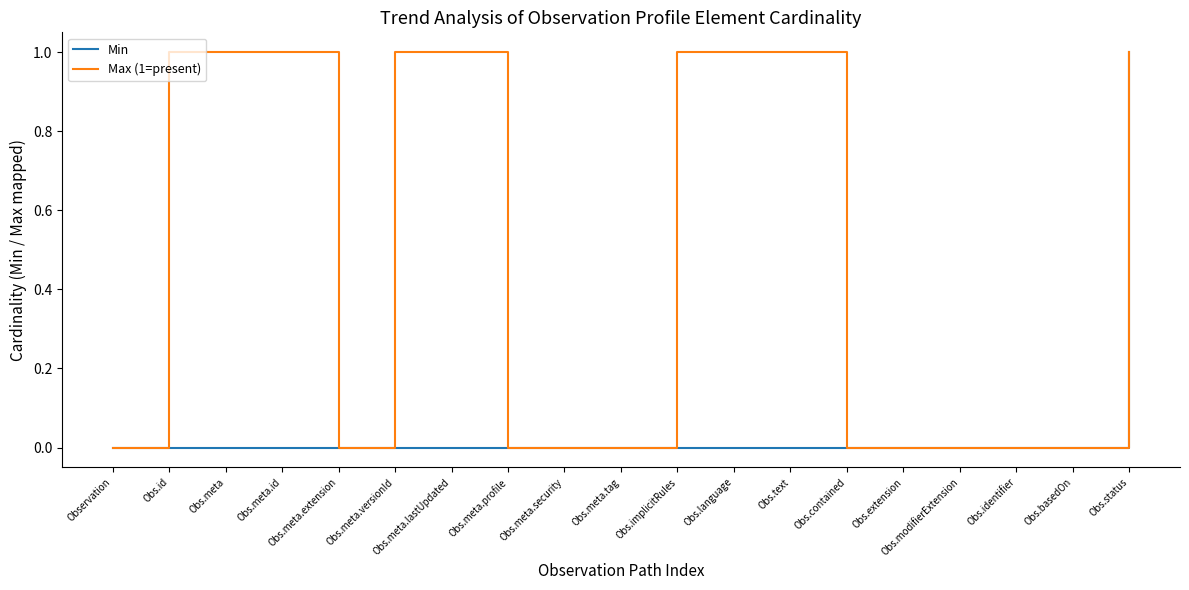

At which category is the sum across all series the highest?

Obs.status